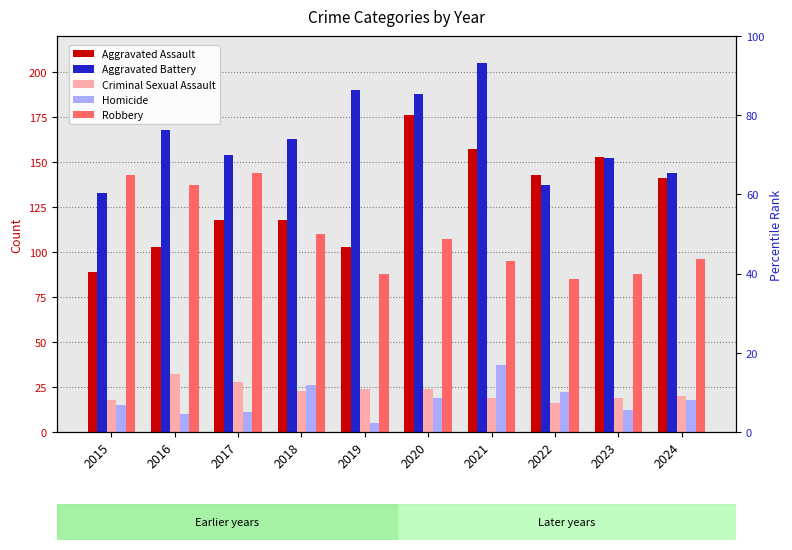

What is the sum of the Aggravated Assault values at 2018 and 2017?

236